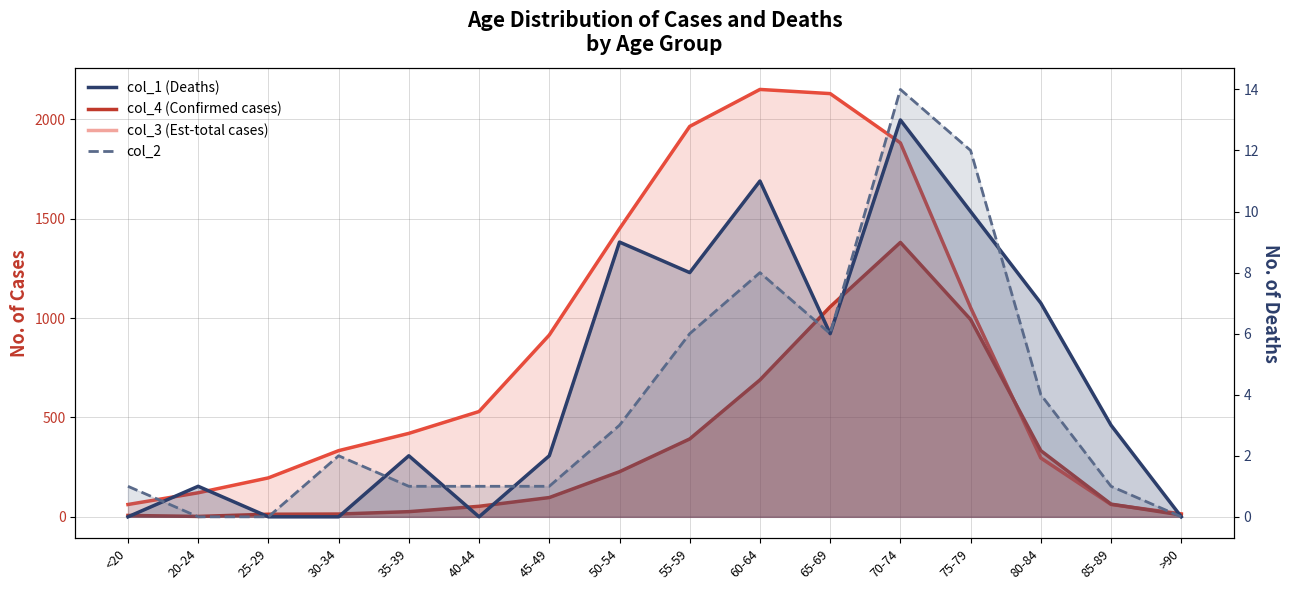

The value of col_4 at <20 is 12. True or false?

False